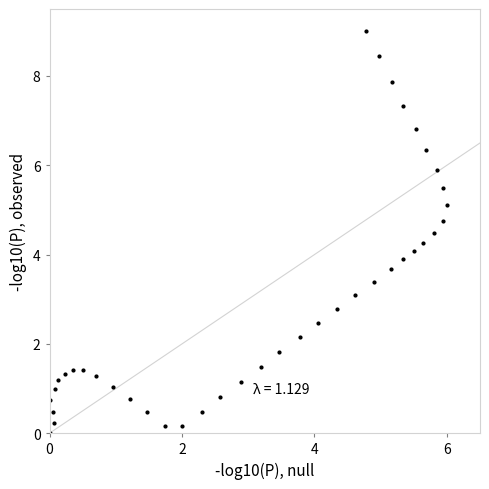

What is the range of Y values (max minus min)?

9.0